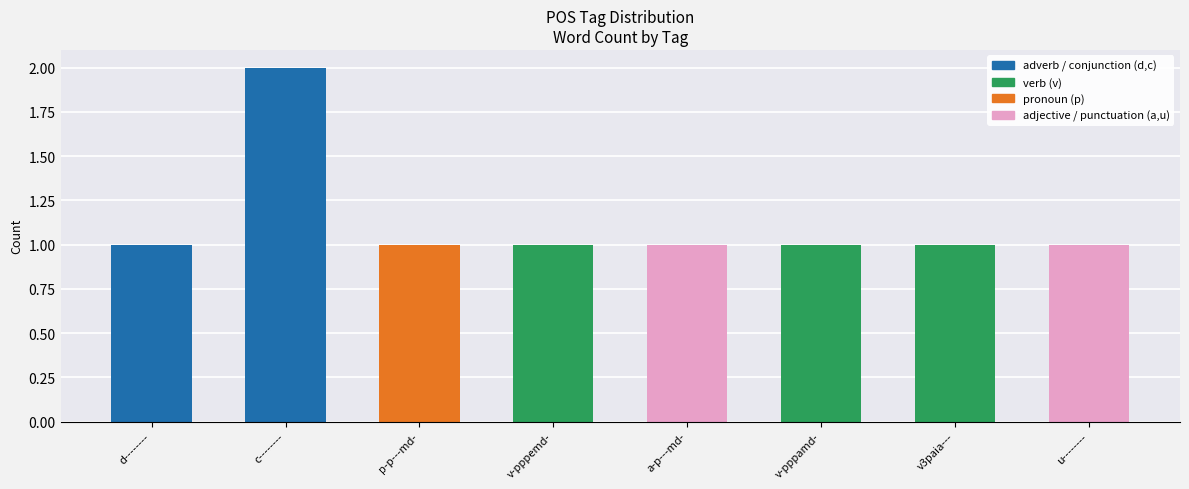

Count the number of data series in this chart.

1